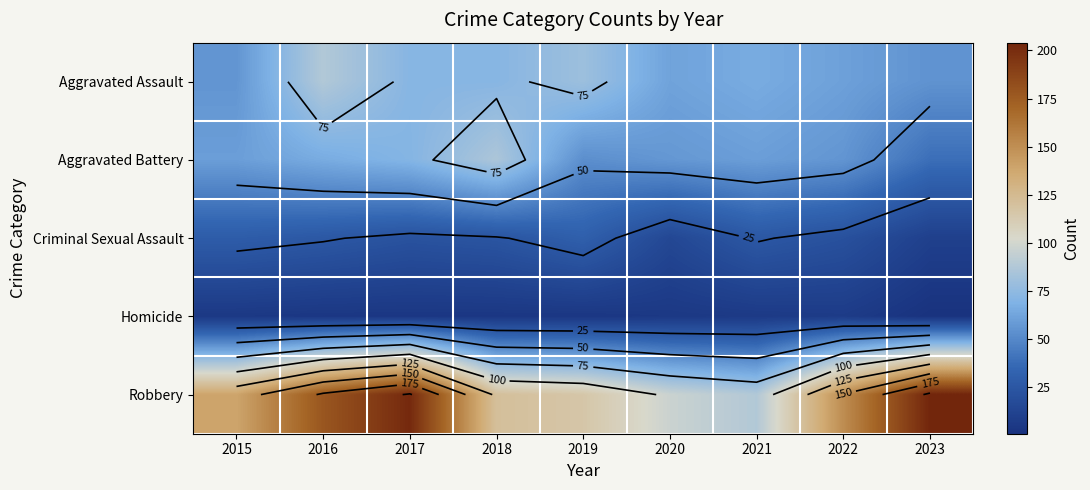

What is the sum of all Criminal Sexual Assault values?

204